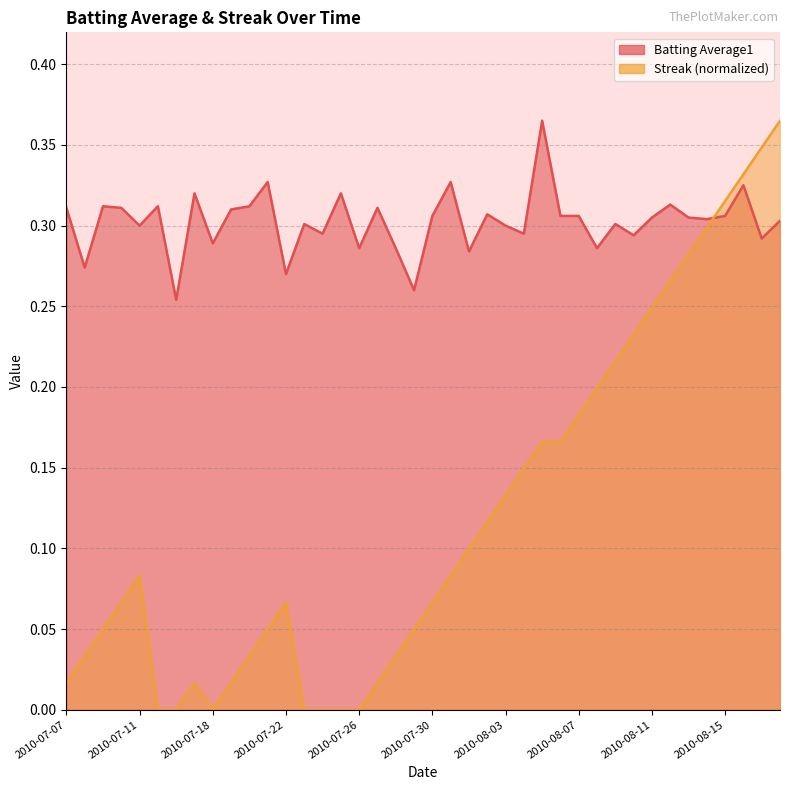

Reading left to right, transcribe all the data shown in this chart.

Batting Average1: 2010-07-07=0.3	2010-07-08=0.3	2010-07-09=0.3	2010-07-10=0.3	2010-07-11=0.3	2010-07-15=0.3	2010-07-16=0.3	2010-07-17=0.3	2010-07-18=0.3	2010-07-19=0.3	2010-07-20=0.3	2010-07-21=0.3	2010-07-22=0.3	2010-07-23=0.3	2010-07-24=0.3	2010-07-25=0.3	2010-07-26=0.3	2010-07-27=0.3	2010-07-28=0.3	2010-07-29=0.3	2010-07-30=0.3	2010-07-31=0.3	2010-08-01=0.3	2010-08-02=0.3	2010-08-03=0.3	2010-08-04=0.3	2010-08-05=0.4	2010-08-06=0.3	2010-08-07=0.3	2010-08-08=0.3	2010-08-09=0.3	2010-08-10=0.3	2010-08-11=0.3	2010-08-12=0.3	2010-08-13=0.3	2010-08-14=0.3	2010-08-15=0.3	2010-08-16=0.3	2010-08-17=0.3	2010-08-18=0.3
Streak: 2010-07-07=0.0	2010-07-08=0.0	2010-07-09=0.0	2010-07-10=0.1	2010-07-11=0.1	2010-07-15=0.0	2010-07-16=0.0	2010-07-17=0.0	2010-07-18=0.0	2010-07-19=0.0	2010-07-20=0.0	2010-07-21=0.0	2010-07-22=0.1	2010-07-23=0.0	2010-07-24=0.0	2010-07-25=0.0	2010-07-26=0.0	2010-07-27=0.0	2010-07-28=0.0	2010-07-29=0.0	2010-07-30=0.1	2010-07-31=0.1	2010-08-01=0.1	2010-08-02=0.1	2010-08-03=0.1	2010-08-04=0.1	2010-08-05=0.2	2010-08-06=0.2	2010-08-07=0.2	2010-08-08=0.2	2010-08-09=0.2	2010-08-10=0.2	2010-08-11=0.2	2010-08-12=0.3	2010-08-13=0.3	2010-08-14=0.3	2010-08-15=0.3	2010-08-16=0.3	2010-08-17=0.3	2010-08-18=0.4